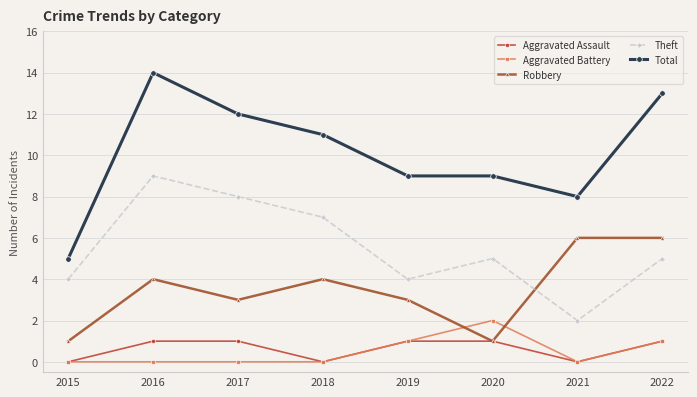

How many intersections are there between Theft and Robbery?

1